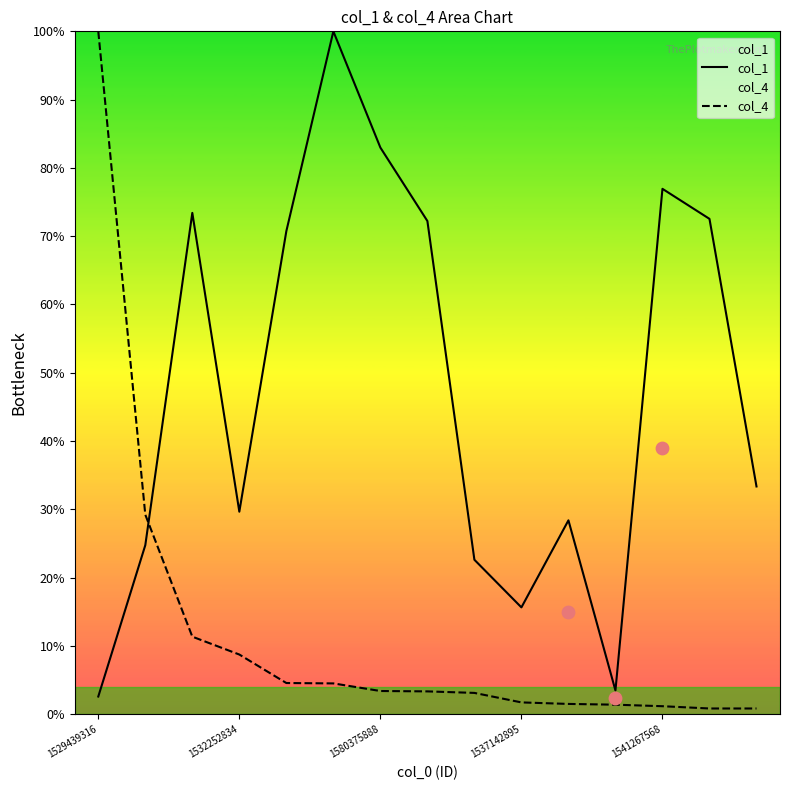

Is the value of col_1 at 11 greater than the value of col_4 at 5?

No